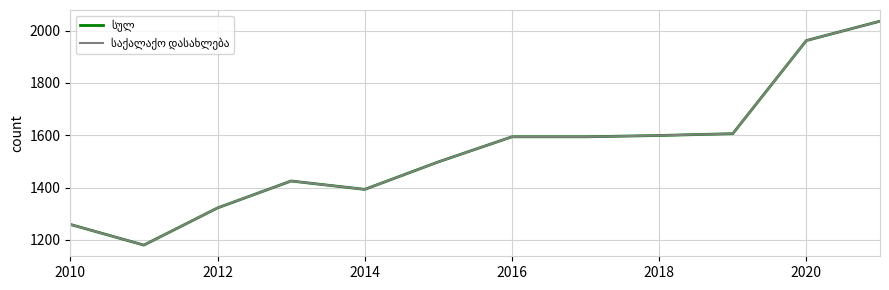

Is this an area chart (filled region under the line)?

No